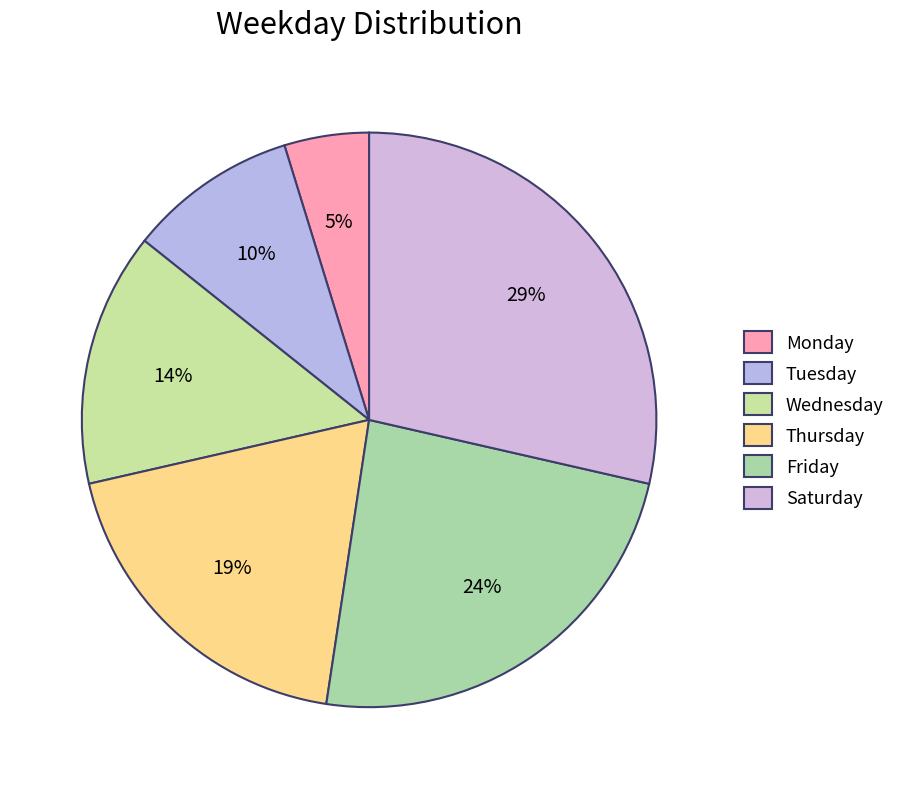

What percentage do Tuesday and Friday together represent?

33.3%